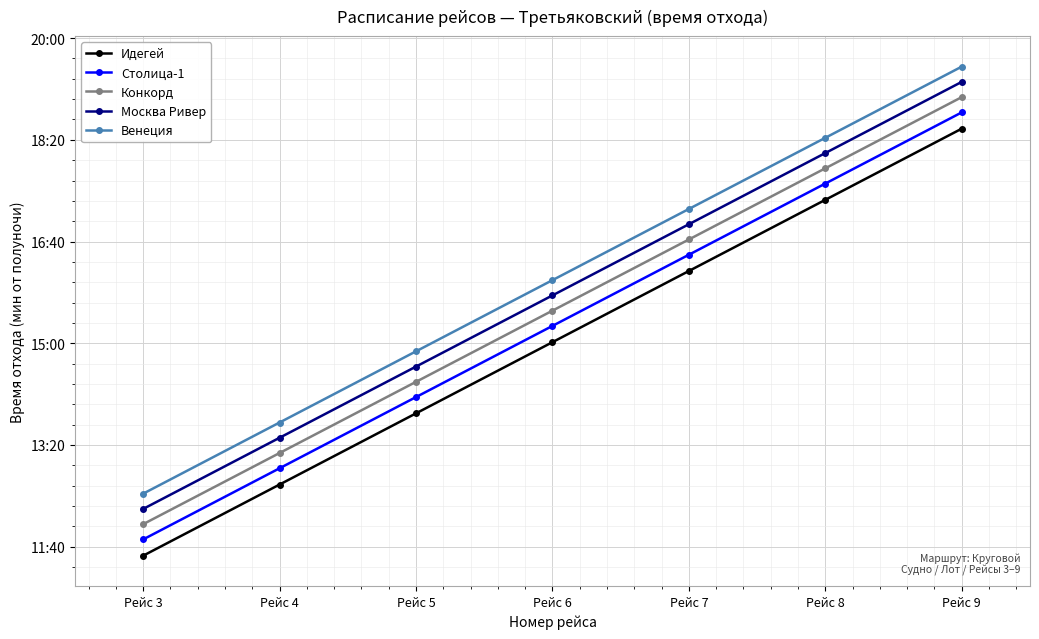

Is it true that Конкорд equals 792 at Рейс 4?

True